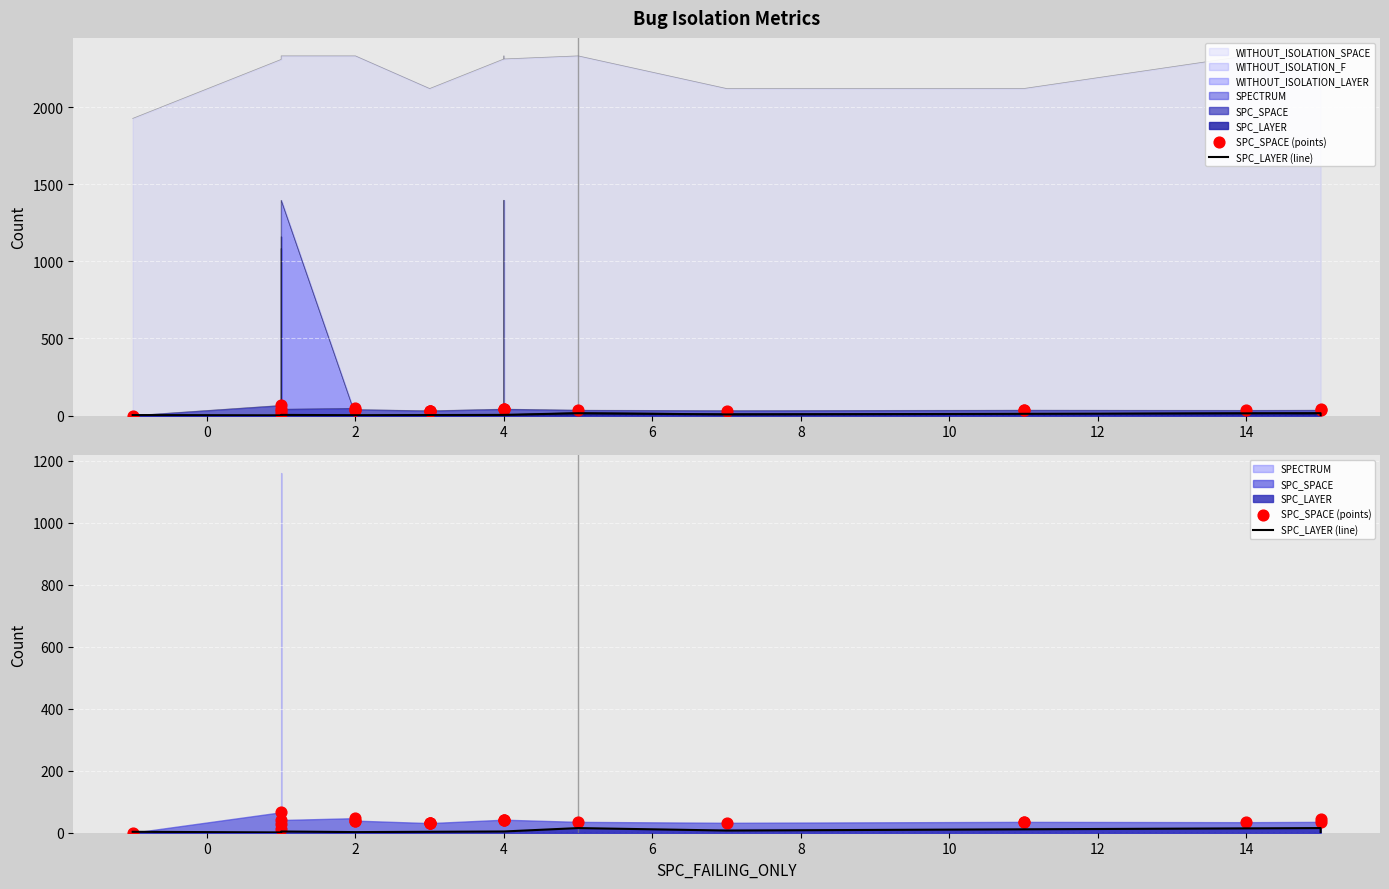

Which series reaches the minimum Y coordinate?

SPC_SPACE (points)